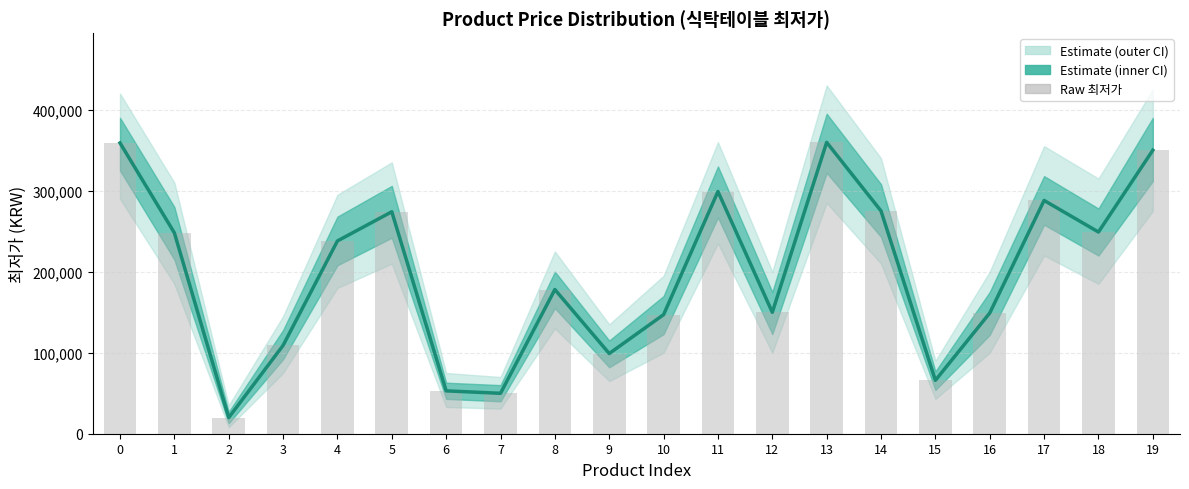

Which series has the largest total across all categories?

최저가